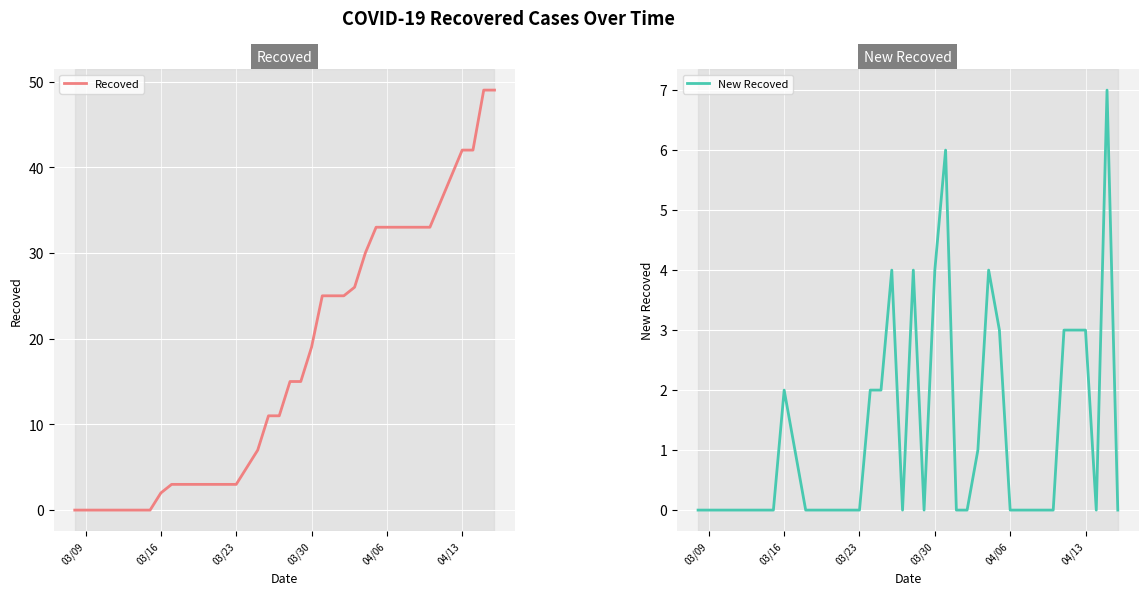

What is the maximum value for Recoved?

49